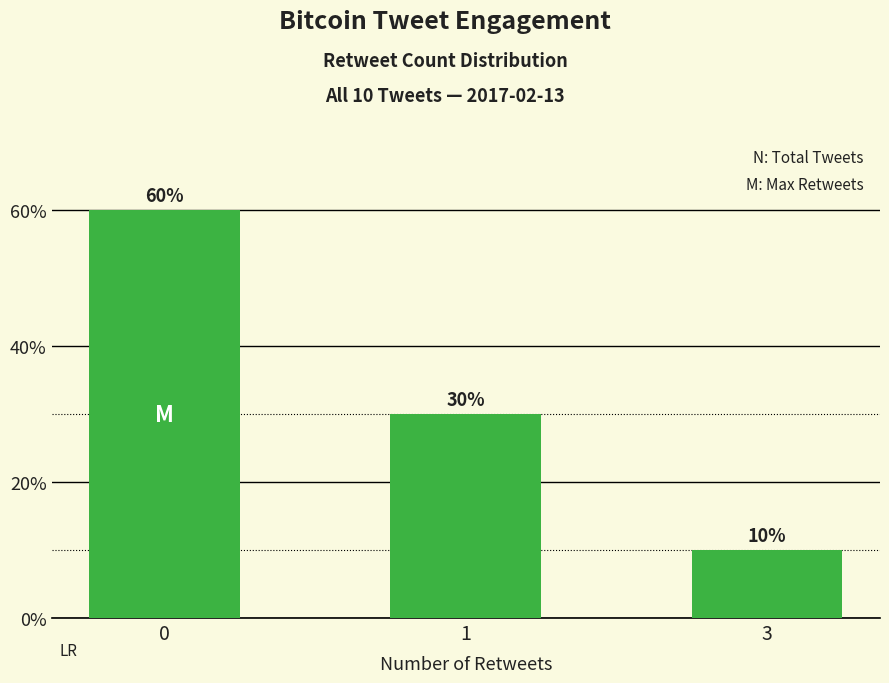

Reading left to right, transcribe all the data shown in this chart.

0=60	1=30	3=10